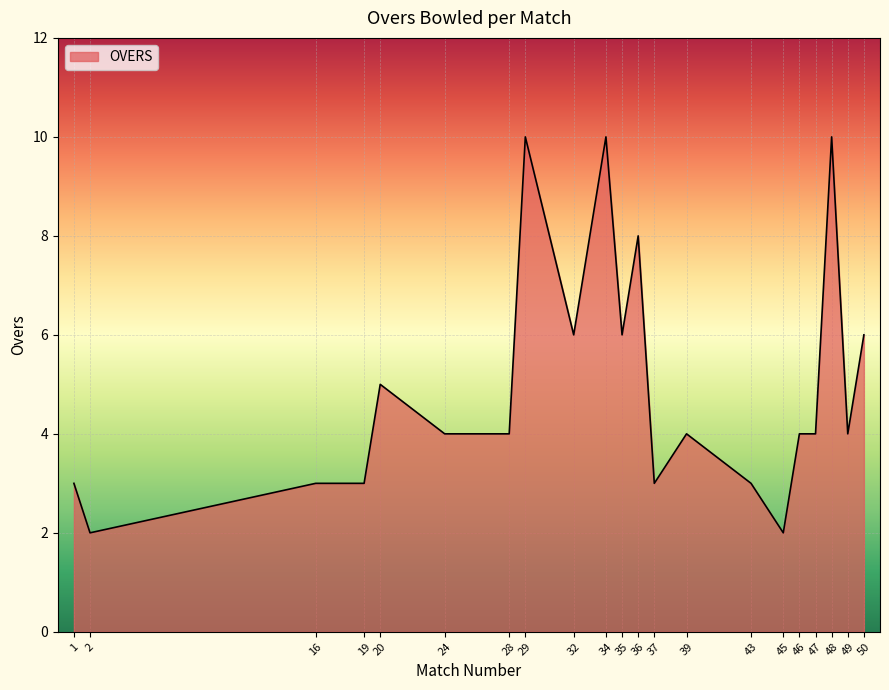

What is the difference between the second highest and second lowest values?

8